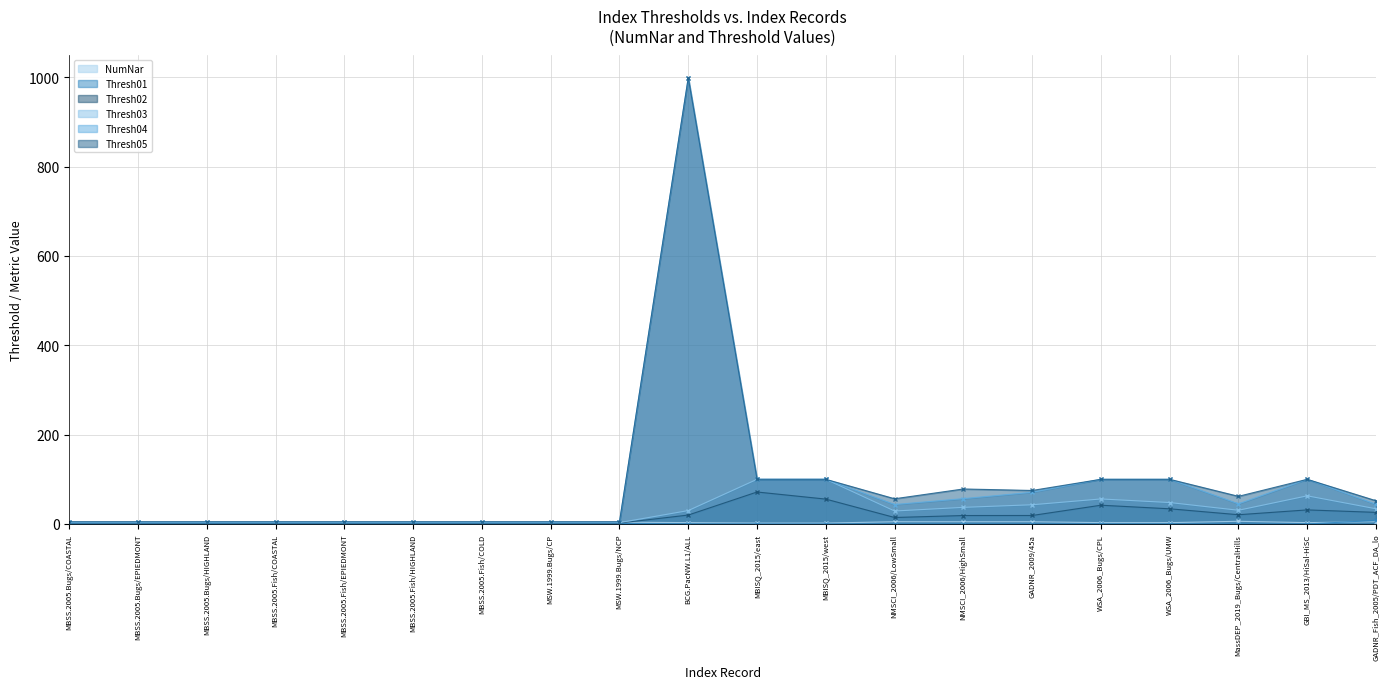

What are all the series names shown in the legend?

NumNar, Thresh01, Thresh02, Thresh03, Thresh04, Thresh05